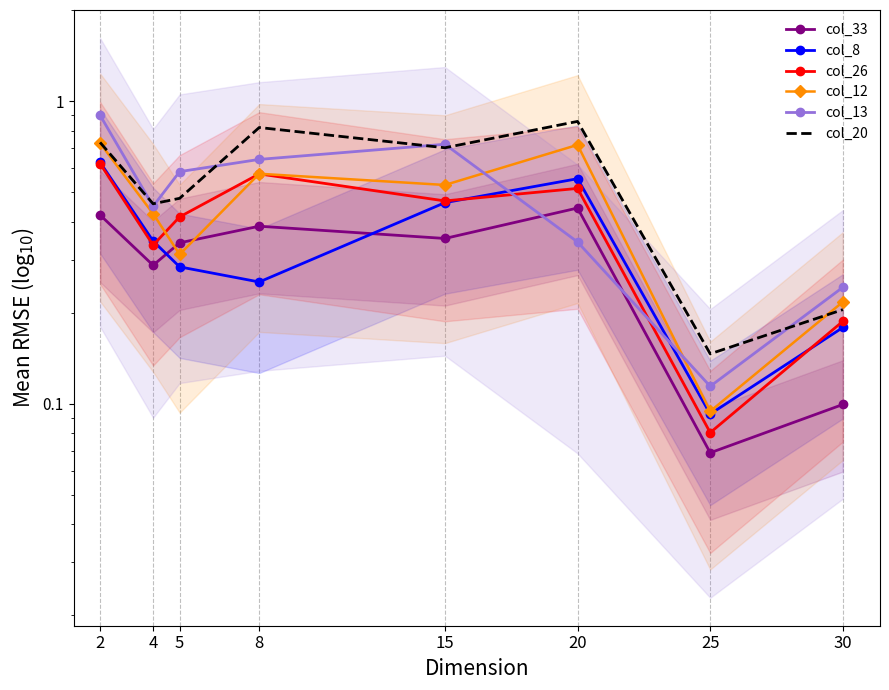

What is the value of the col_8 point at the 2nd from the left?

0.3